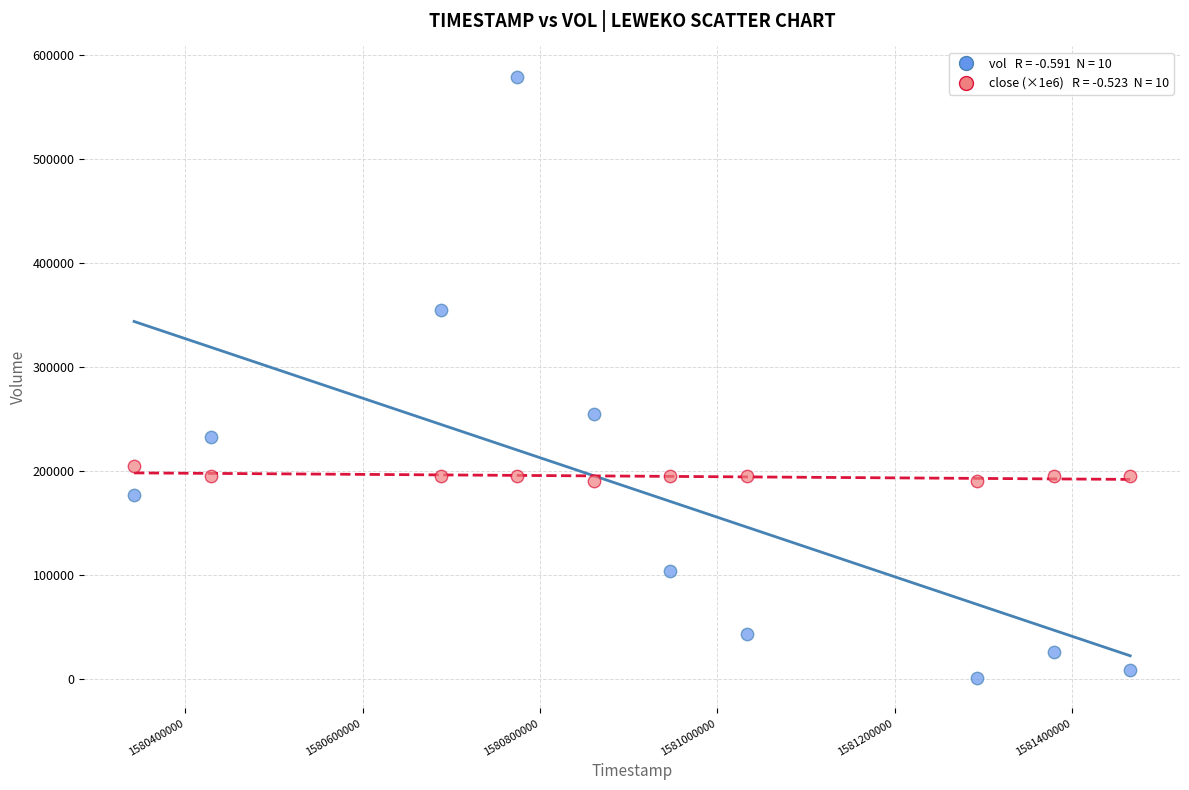

Across all series, what Y value is closest to 290100?

254600